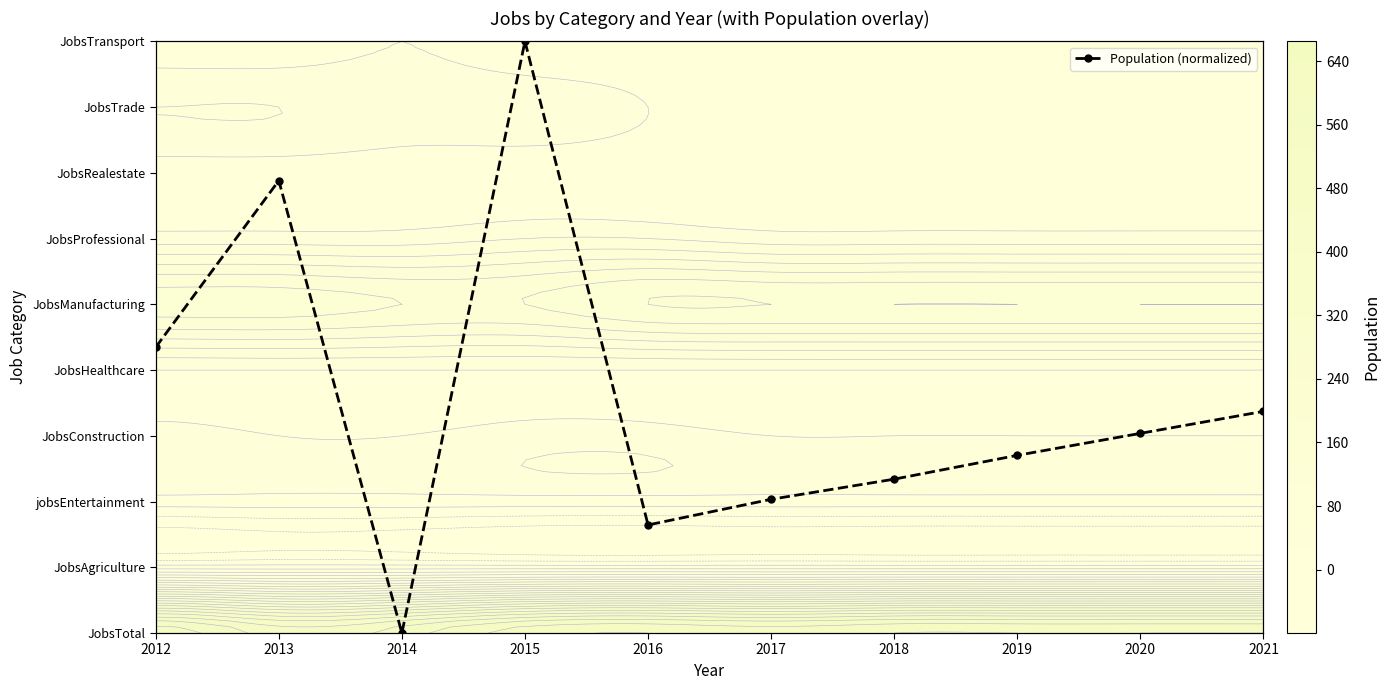

Which label corresponds to the smallest value in the chart?

2014